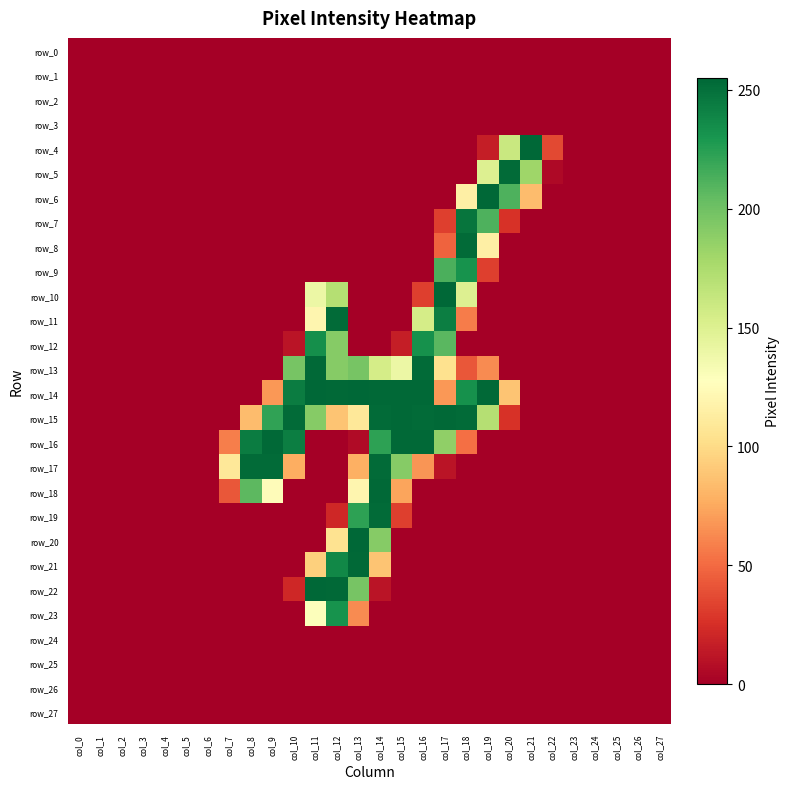

What is the highest value of the row_10 series?

255